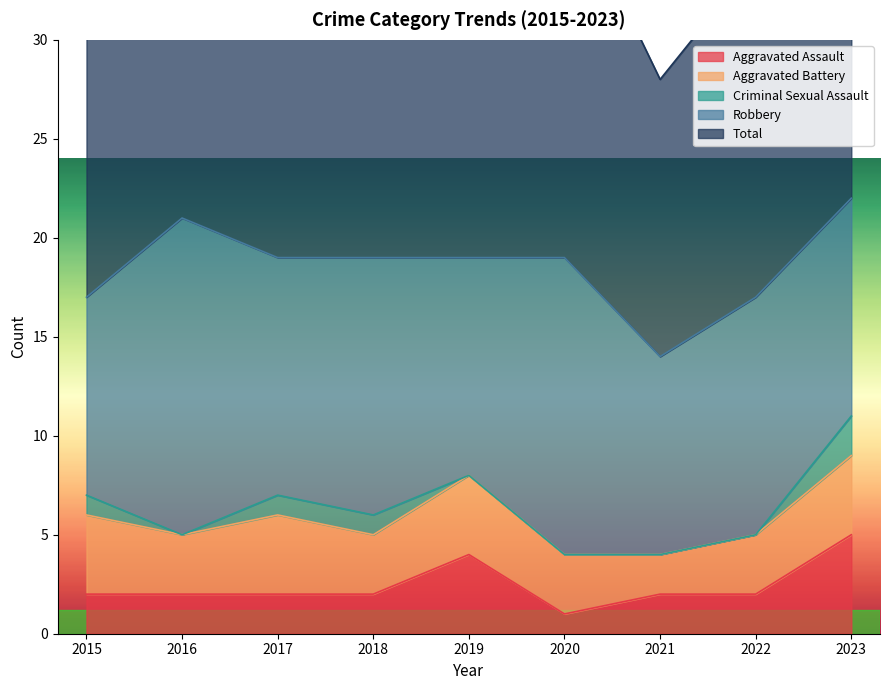

How many categories are shown in the chart?

9